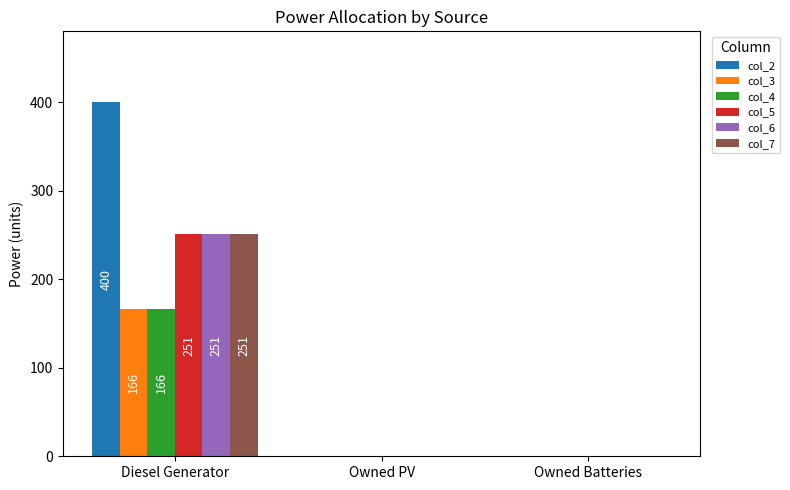

Reading left to right, list all the values displayed in this chart.

col_2: 400	0	0
col_3: 166	0	0
col_4: 166	0	0
col_5: 251	0	0
col_6: 251	0	0
col_7: 251	0	0